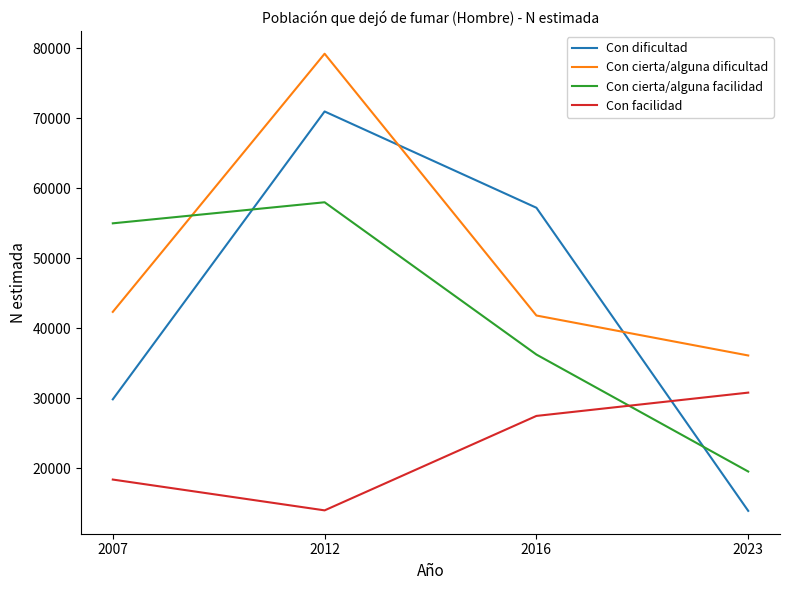

The Con dificultad series shows 70977 at 2012. True or false?

True